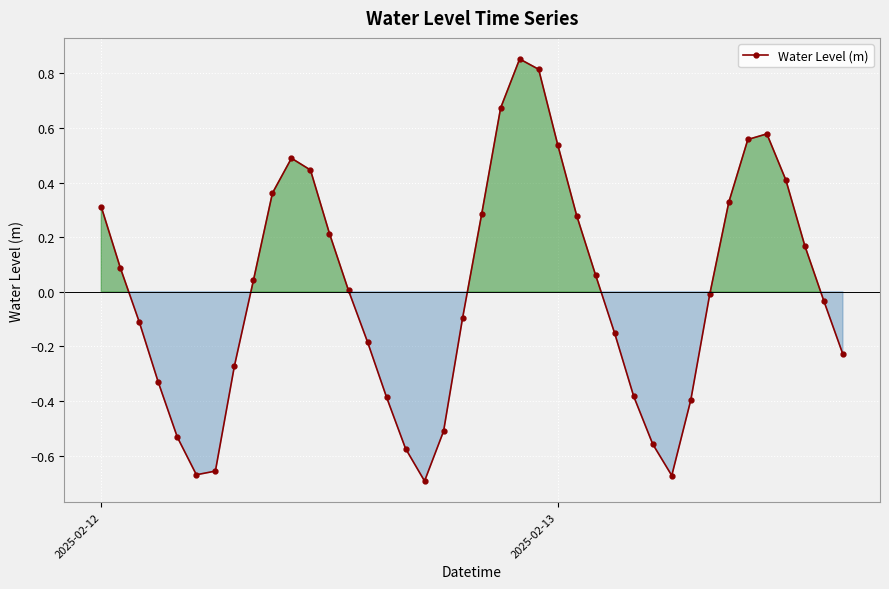

What is the difference between the second highest and second lowest values?

1.5